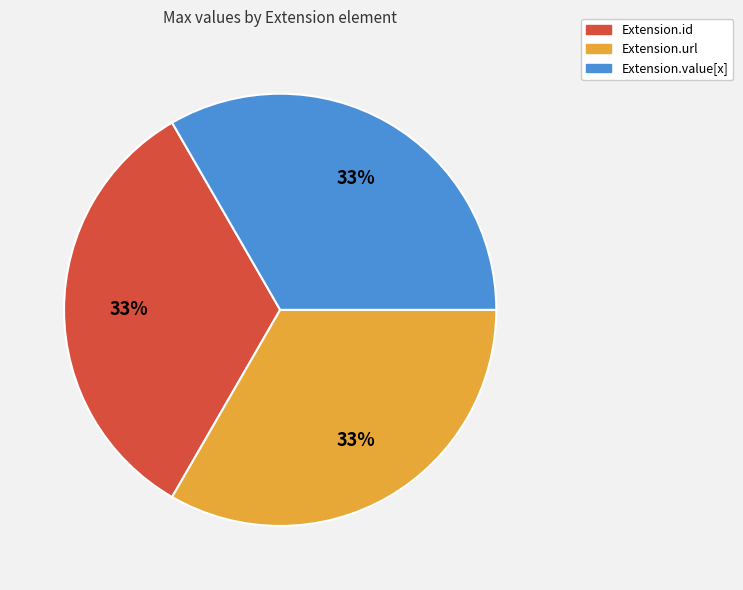

Is there a majority slice in this chart?

No